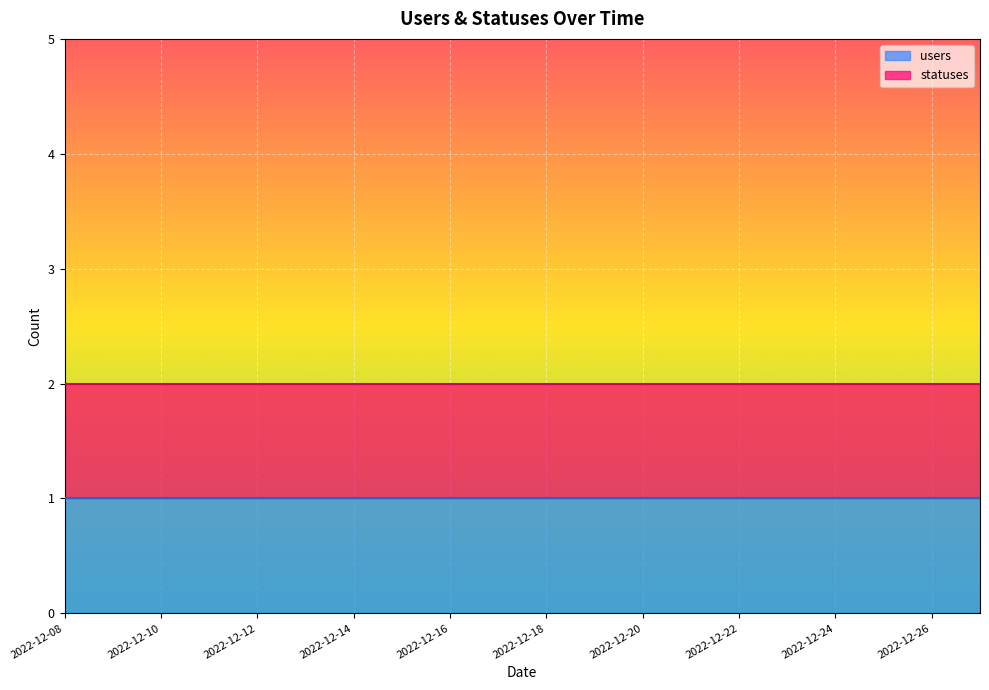

List the series in order of their peak value, highest first.

statuses, users